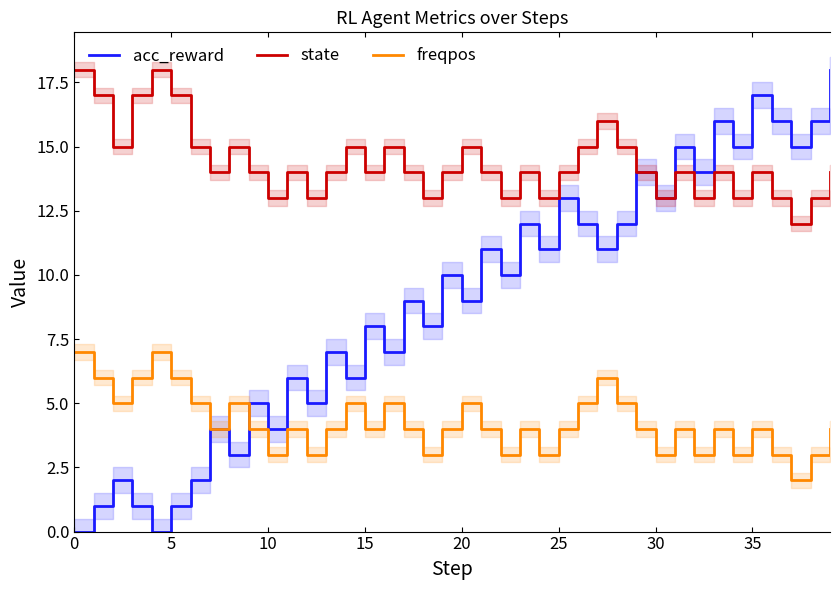

True or false: freqpos and state intersect in this chart.

False